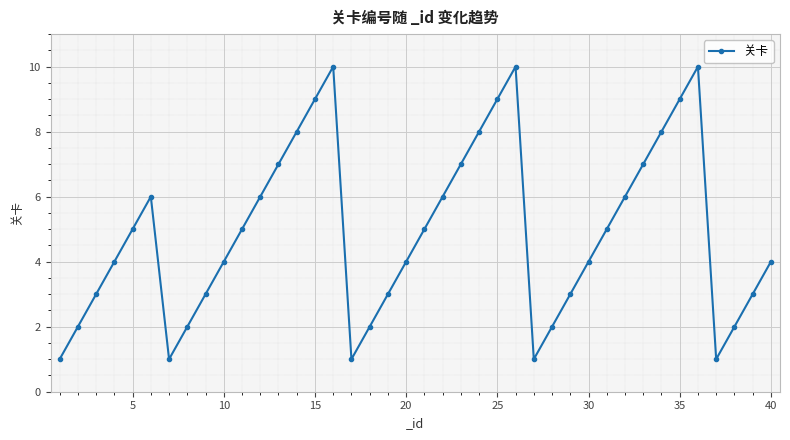

What is the value of the 24th point from the left?

8